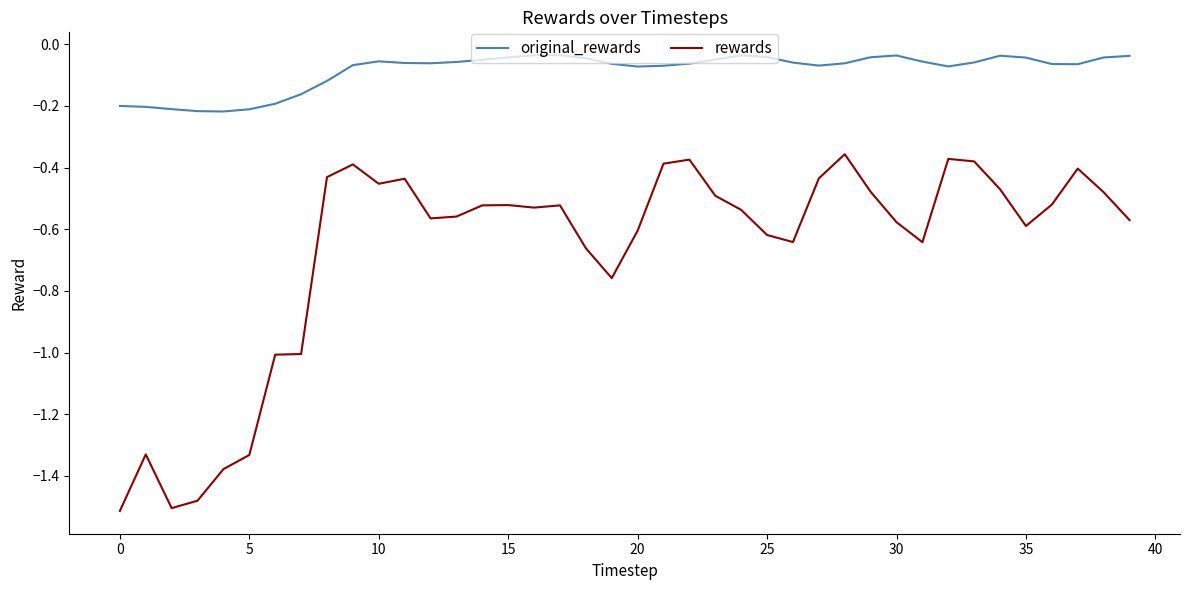

True or false: original_rewards and rewards cross at least once.

False